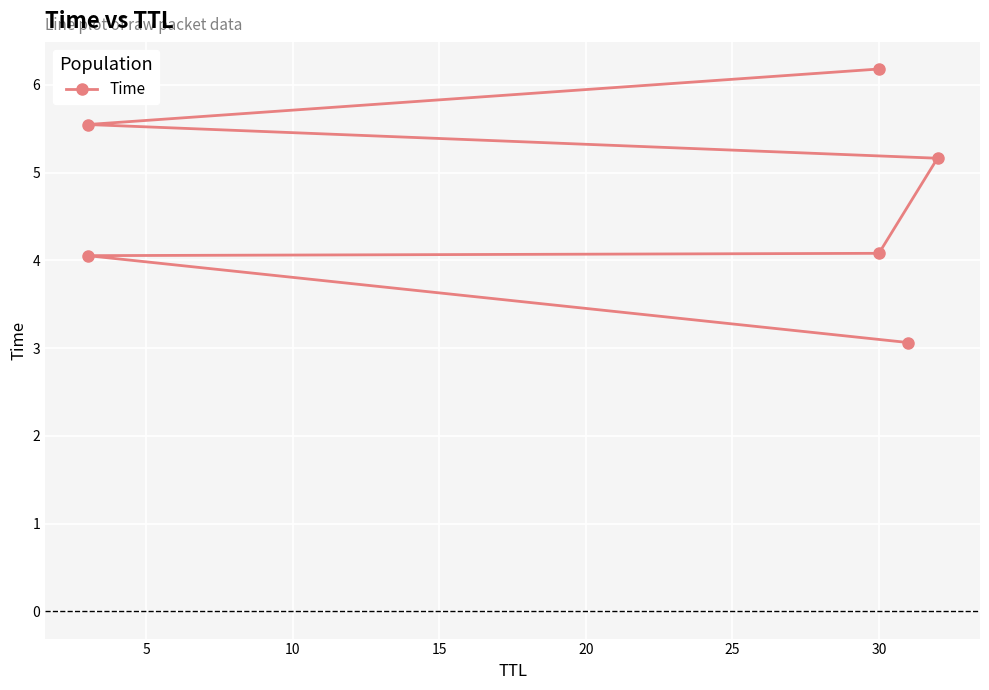

How many lines are shown in the chart?

1